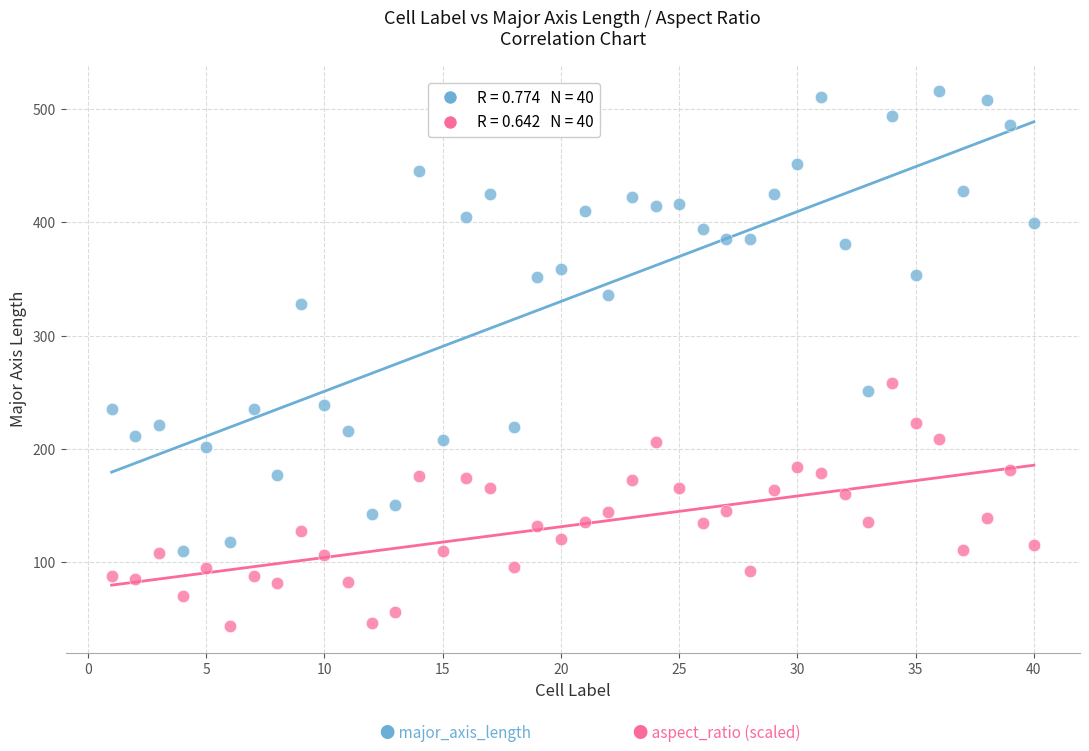

Across all series, what Y value is closest to 279?

258.2